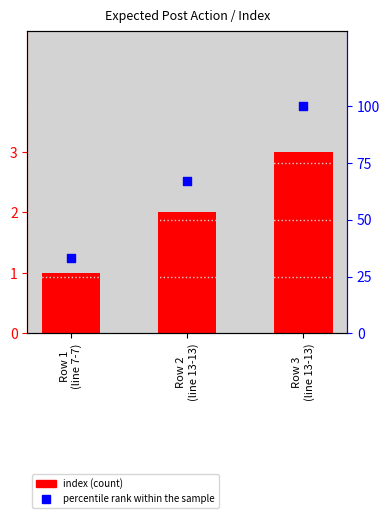

Which series has the widest spread of Y values?

percentile rank within the sample